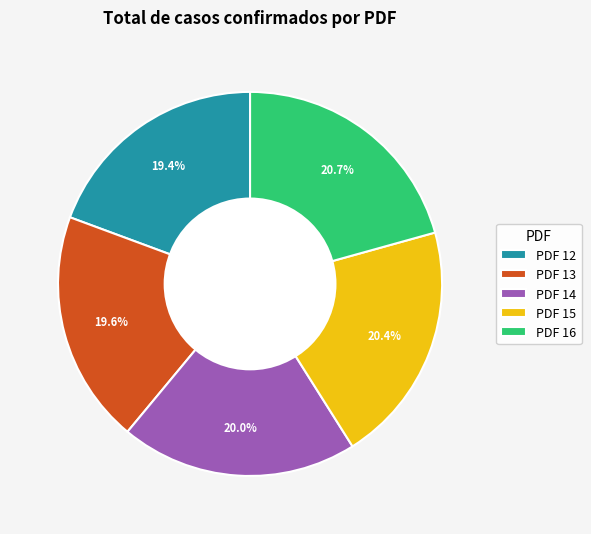

Combined, do PDF 16 and PDF 12 account for over 50%?

No